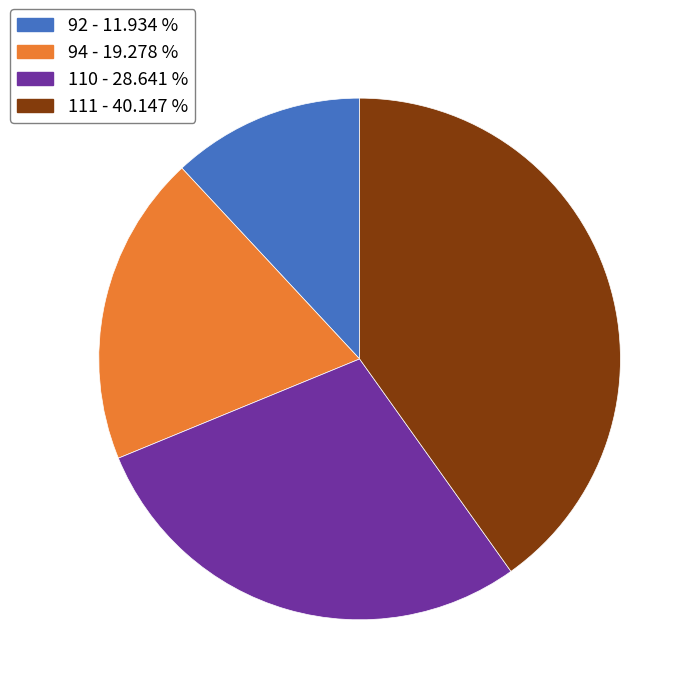

Is the sum of 111 and 110 greater than half?

Yes